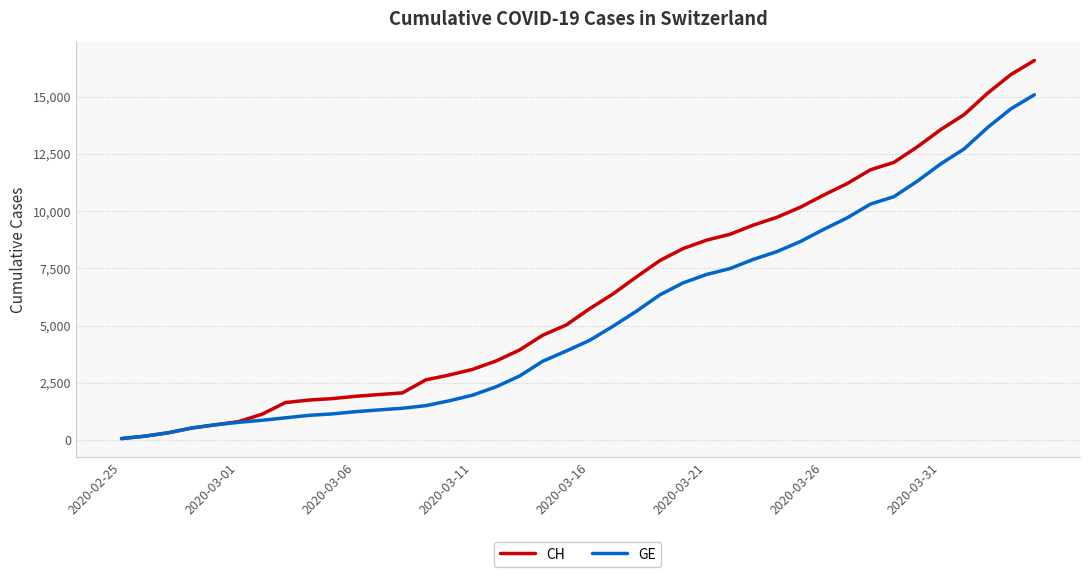

What is the difference between the second highest and minimum values in the CH series?

15889